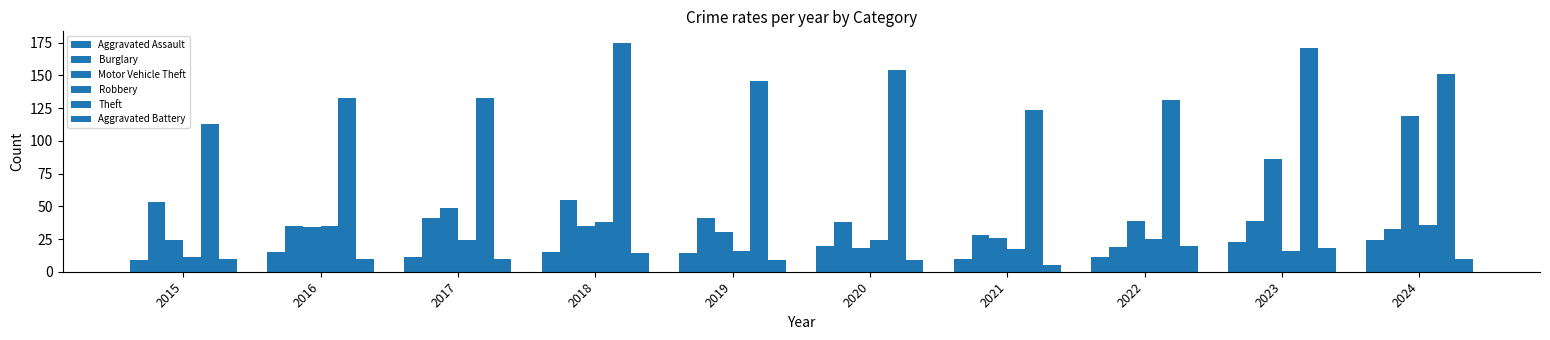

The Theft series shows 64 at 2024. True or false?

False